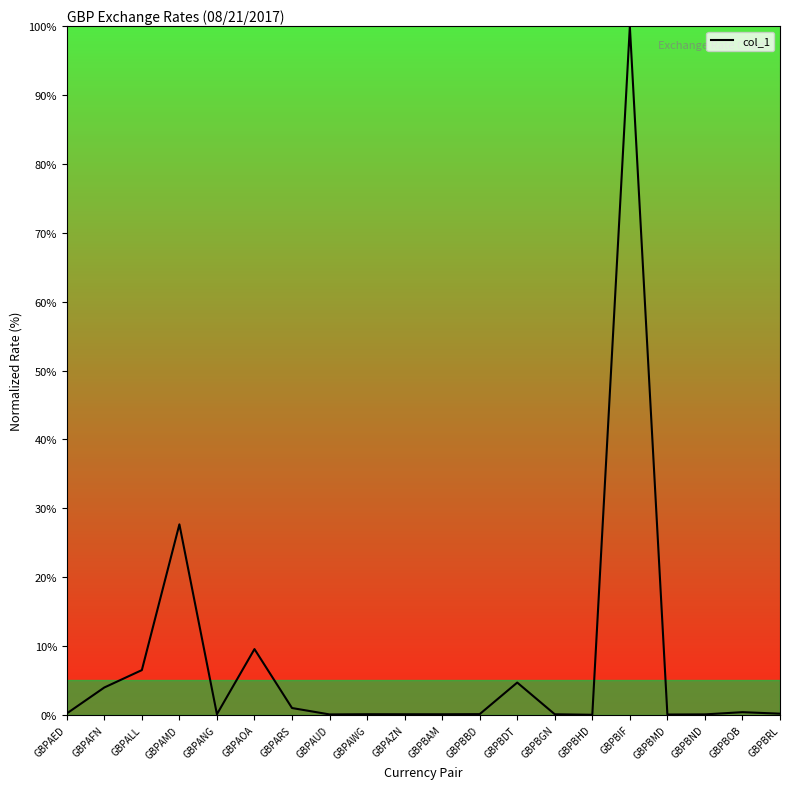

Which label corresponds to the largest value in the chart?

GBPBIF